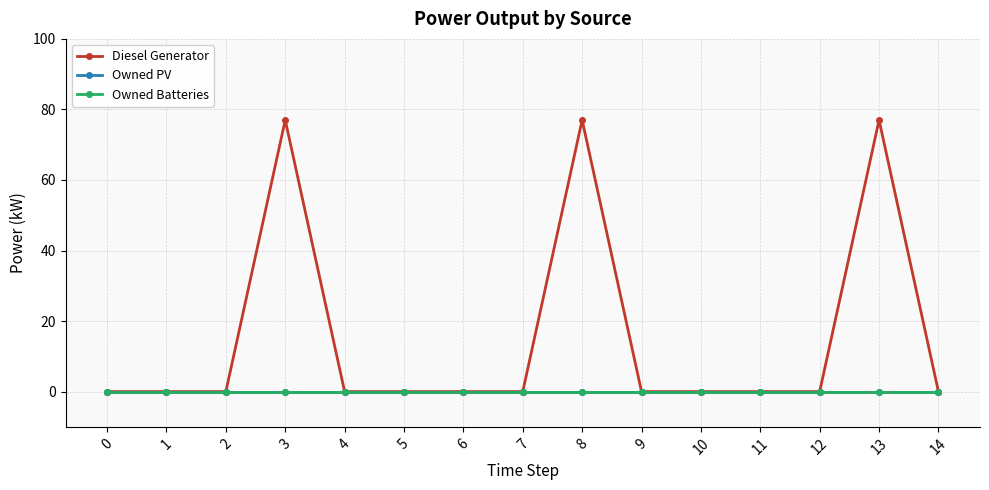

True or false: Diesel Generator has a value of -50 at 10.

False